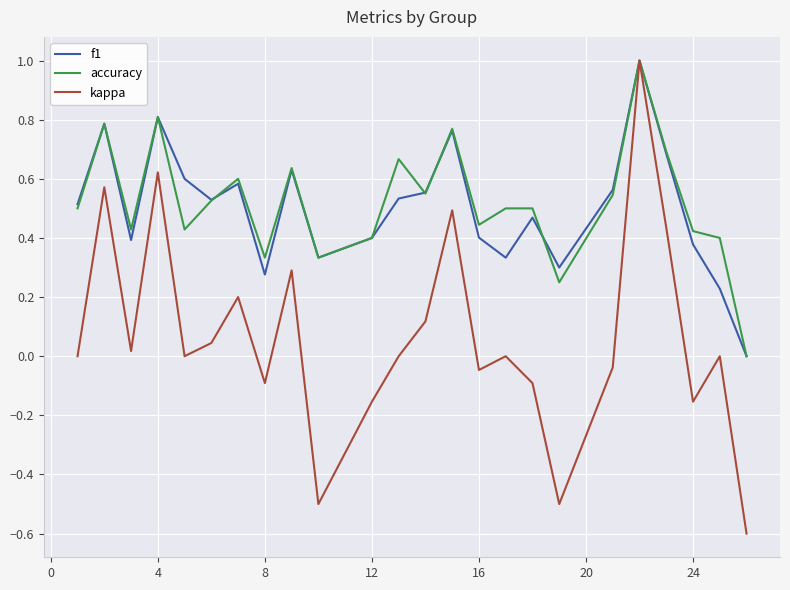

Which series has the widest spread of values?

kappa